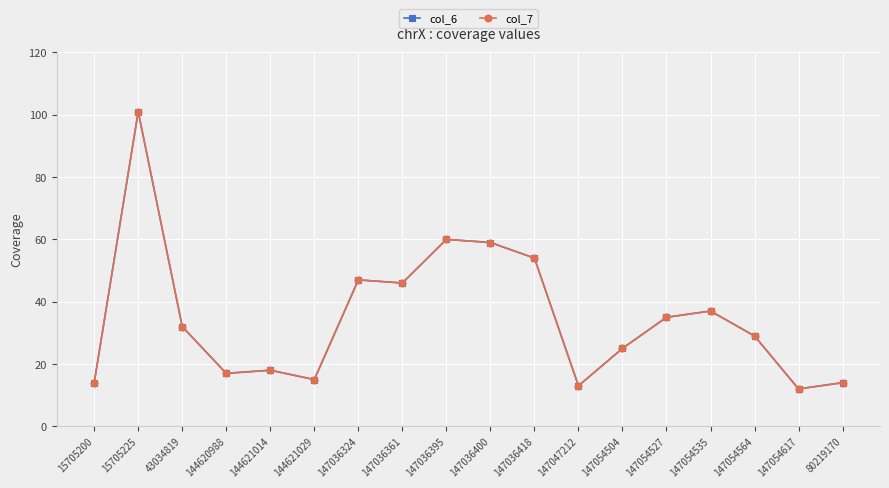

The value of col_6 at 147054564 is 18. True or false?

False